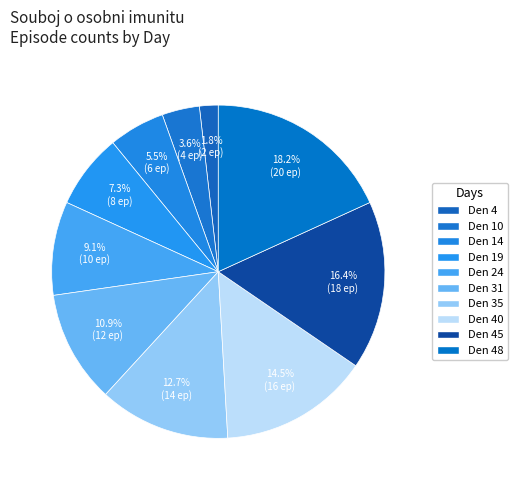

How many slices are in this pie chart?

10